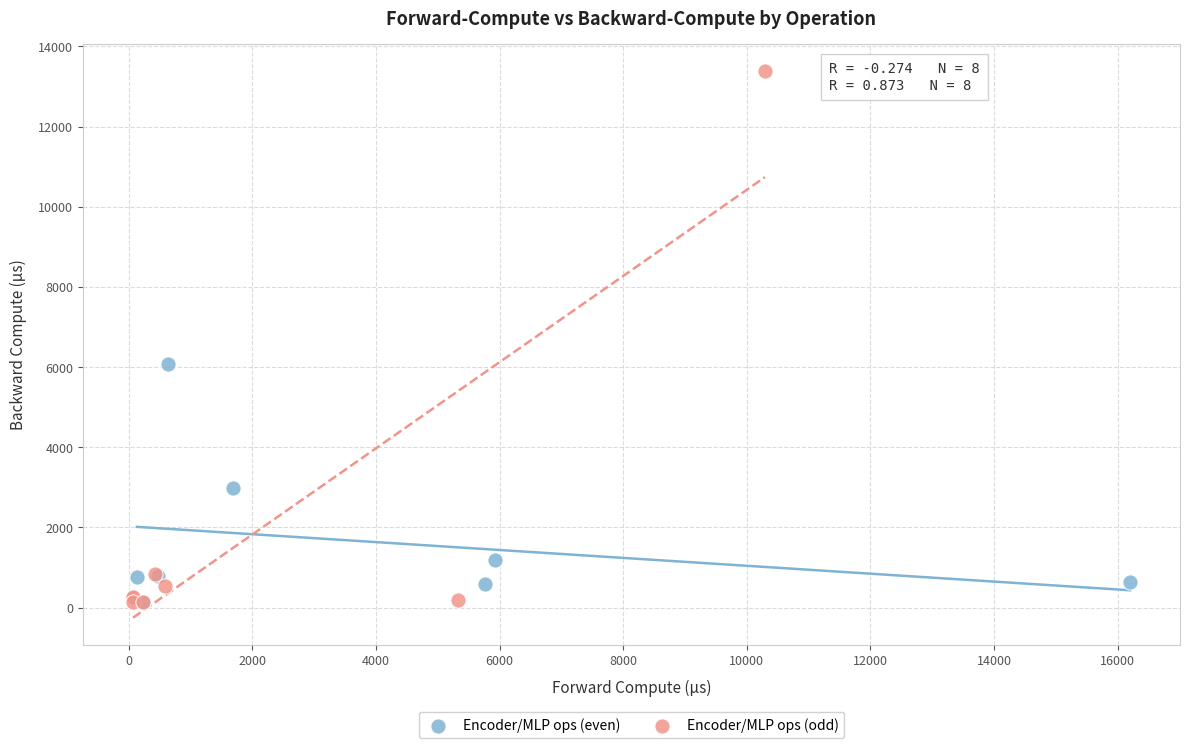

Which series reaches the maximum Y coordinate?

Encoder/MLP ops (odd)